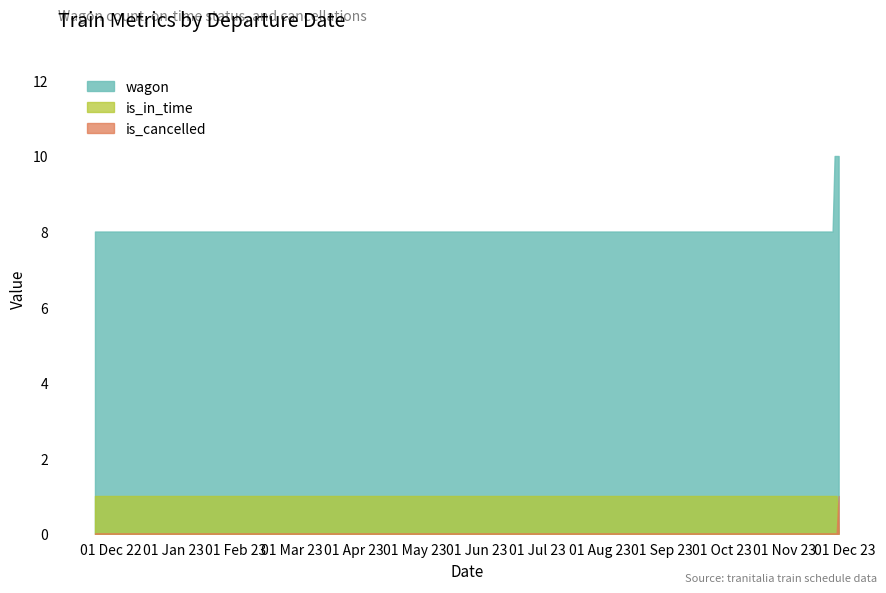

What is the difference between the second highest and minimum values in the wagon series?

2